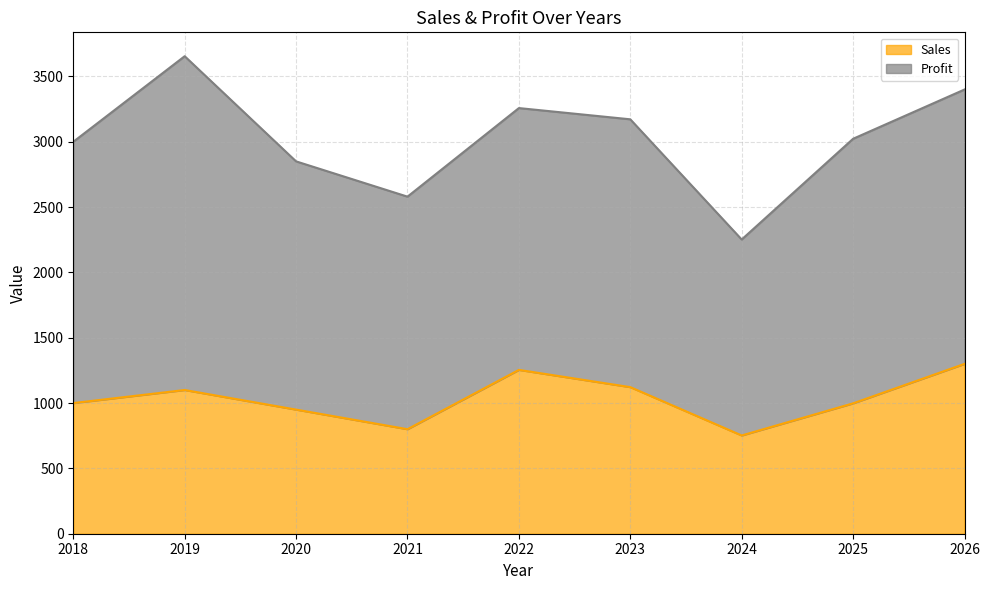

Between 2020 and 2025, which is larger?

2025